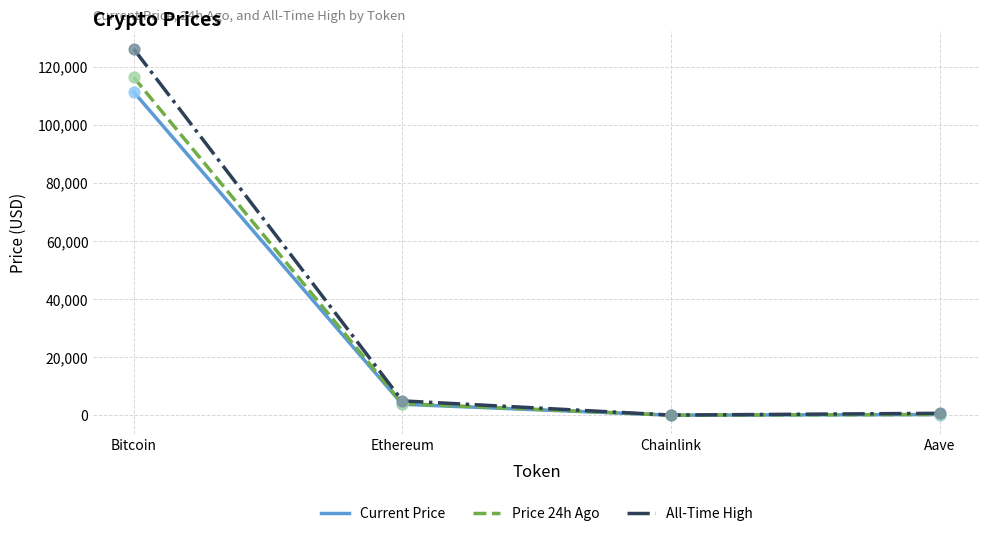

What are all the series names shown in the legend?

Current Price, Price 24h Ago, All-Time High